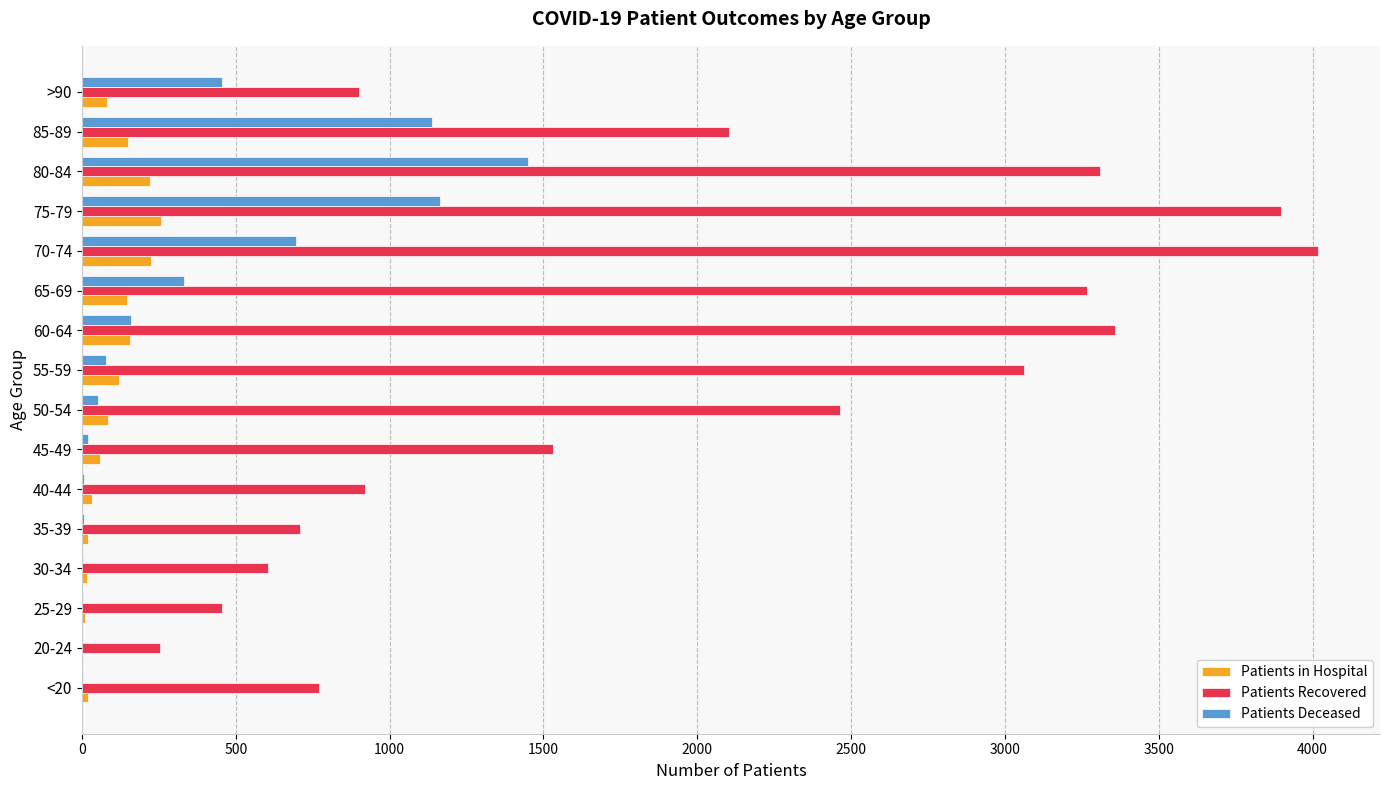

Which series has the largest total across all categories?

Patients Recovered